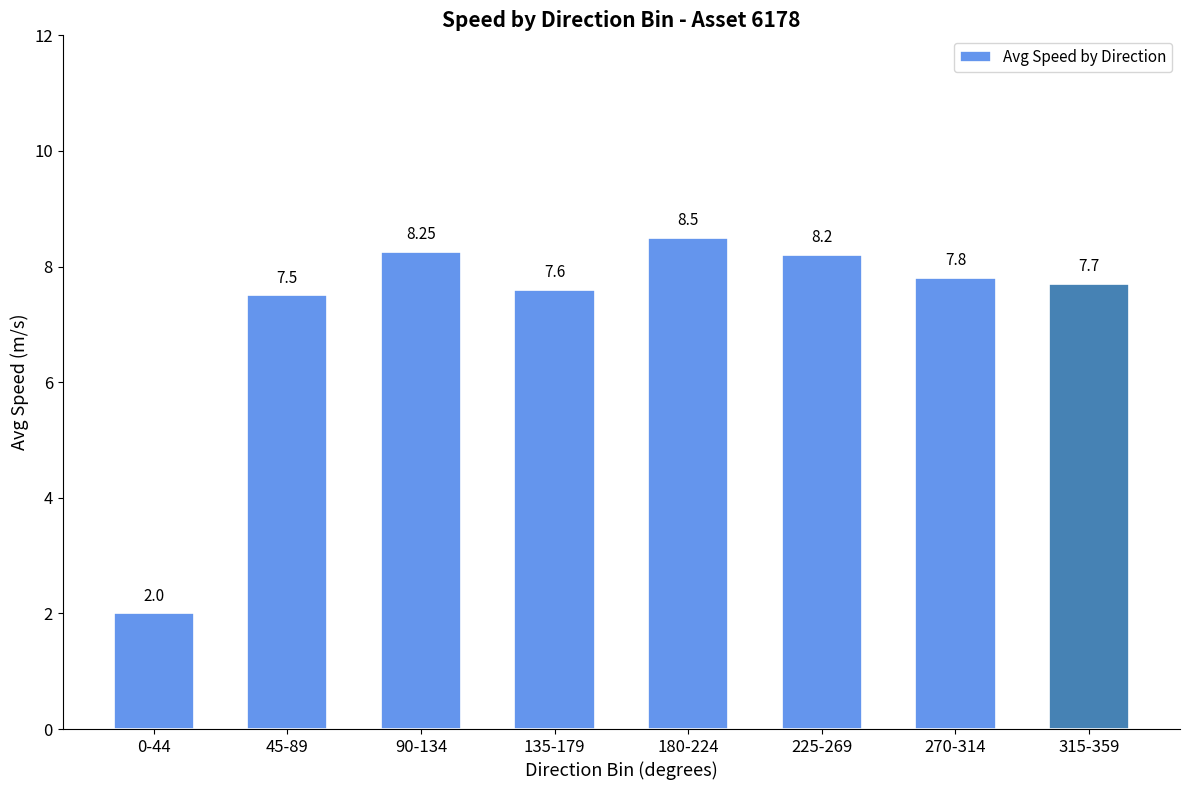

Between 315-359 and 135-179, which is larger?

315-359